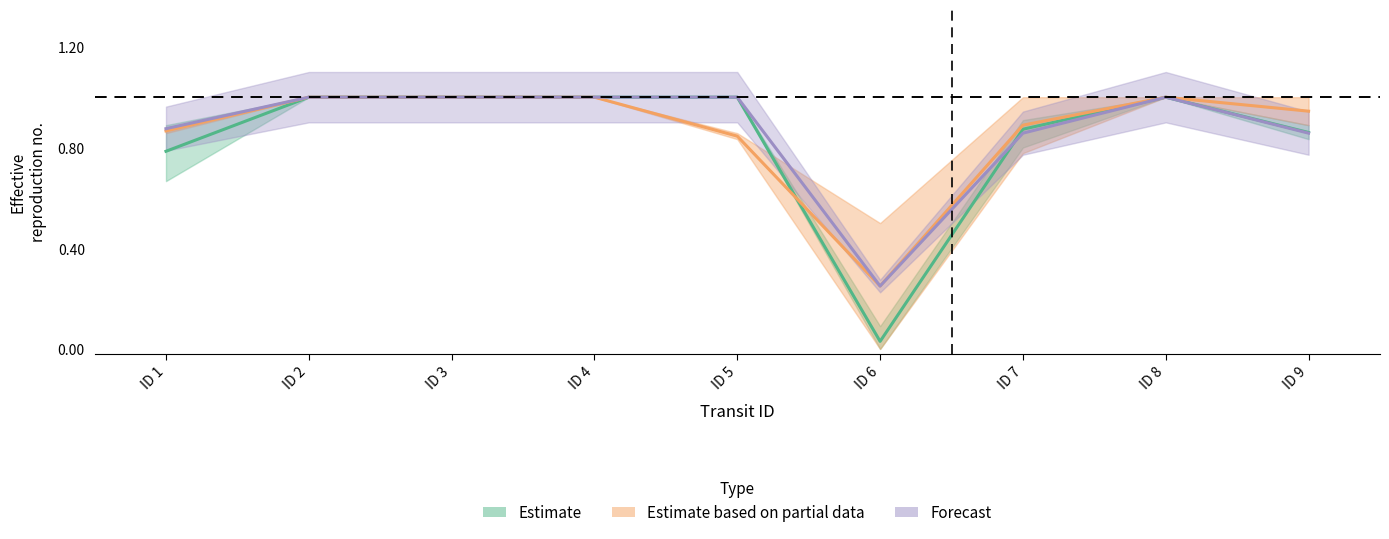

Reading left to right, extract all data points from this chart.

stop_4: 0.8	1.0	1.0	1.0	1.0	0.0	0.9	1.0	0.9
stop_12: 0.9	1.0	1.0	1.0	1.0	0.2	0.9	1.0	0.9
stop_15: 0.9	1.0	1.0	1.0	0.8	0.2	0.9	1.0	0.9